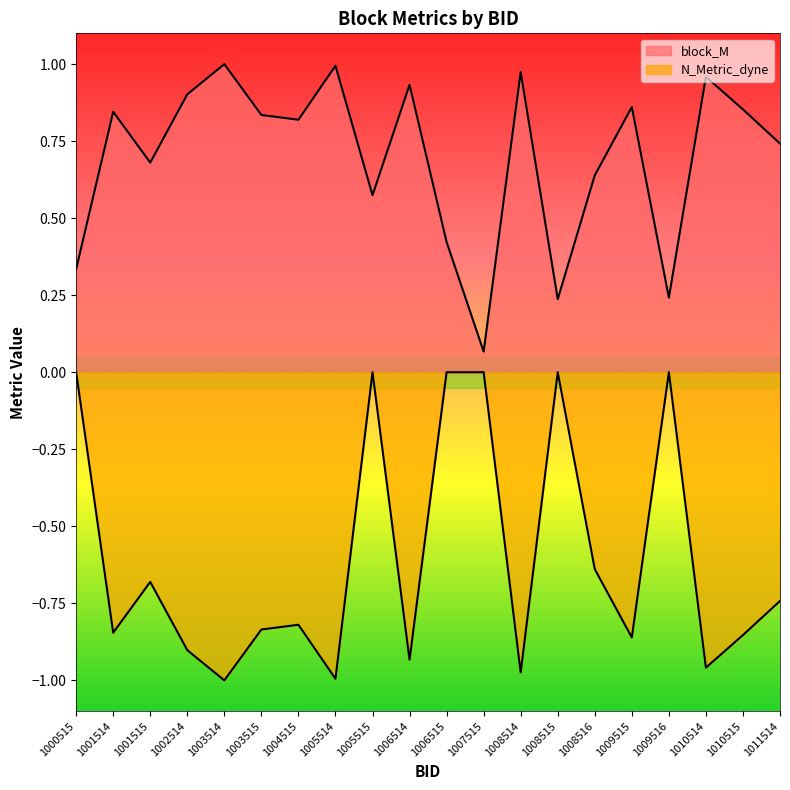

Reading left to right, list all the values displayed in this chart.

block_M: 0.3	0.8	0.7	0.9	1.0	0.8	0.8	1.0	0.6	0.9	0.4	0.1	1.0	0.2	0.6	0.9	0.2	1.0	0.9	0.7
N_Metric_dyne: 0.0	-0.8	-0.7	-0.9	-1.0	-0.8	-0.8	-1.0	0.0	-0.9	0.0	0.0	-1.0	0.0	-0.6	-0.9	0.0	-1.0	-0.9	-0.7